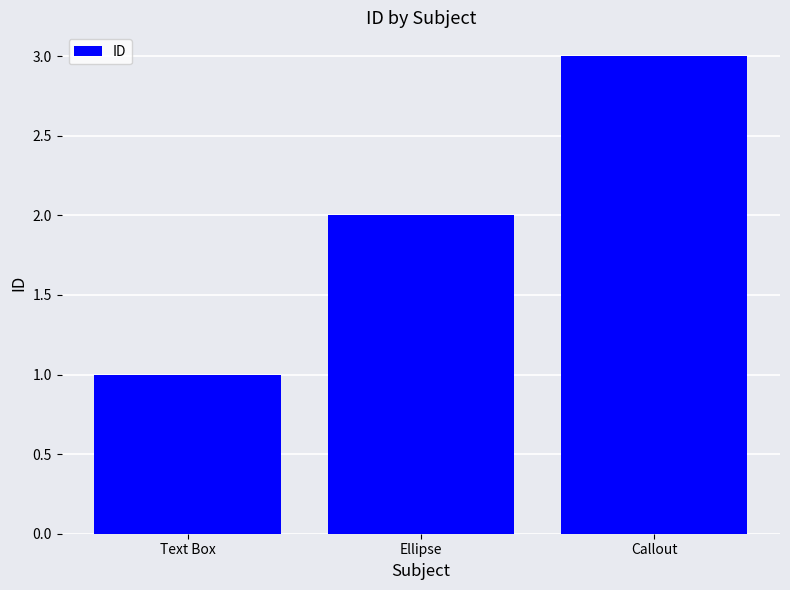

Which category has the highest value across all series?

Callout